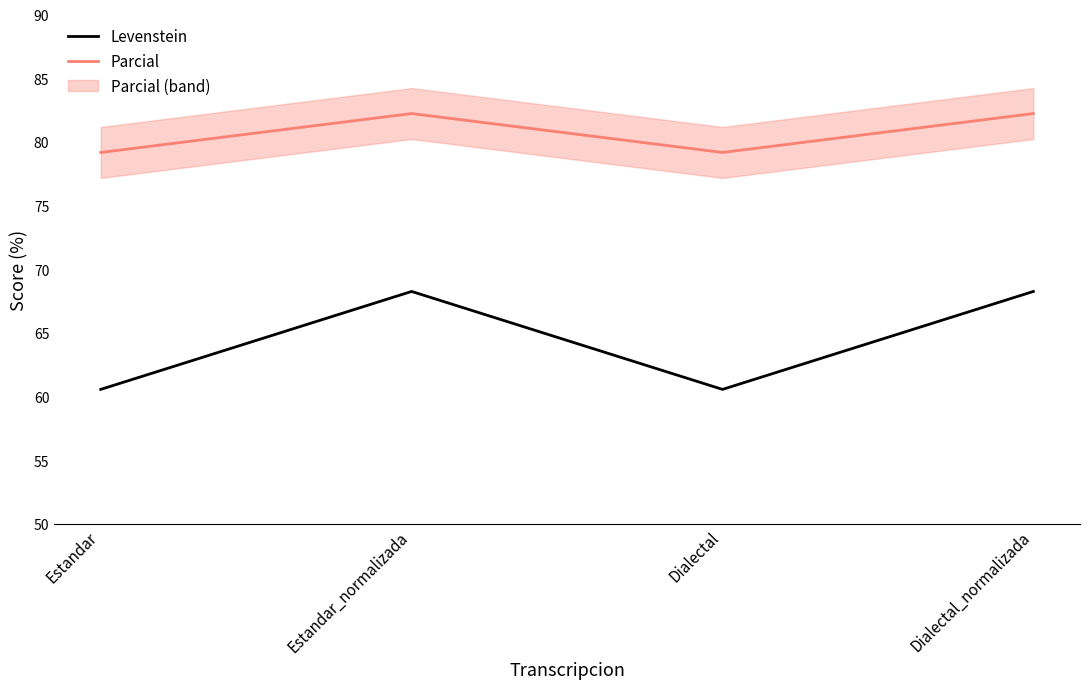

True or false: Parcial has a value of 79.2 at Estandar.

True